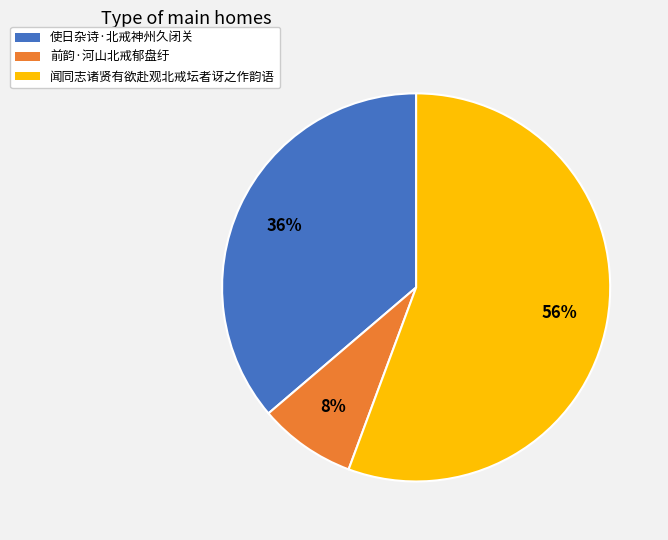

Which slice represents more than half of the pie?

闻同志诸贤有欲赴观北戒坛者讶之作韵语